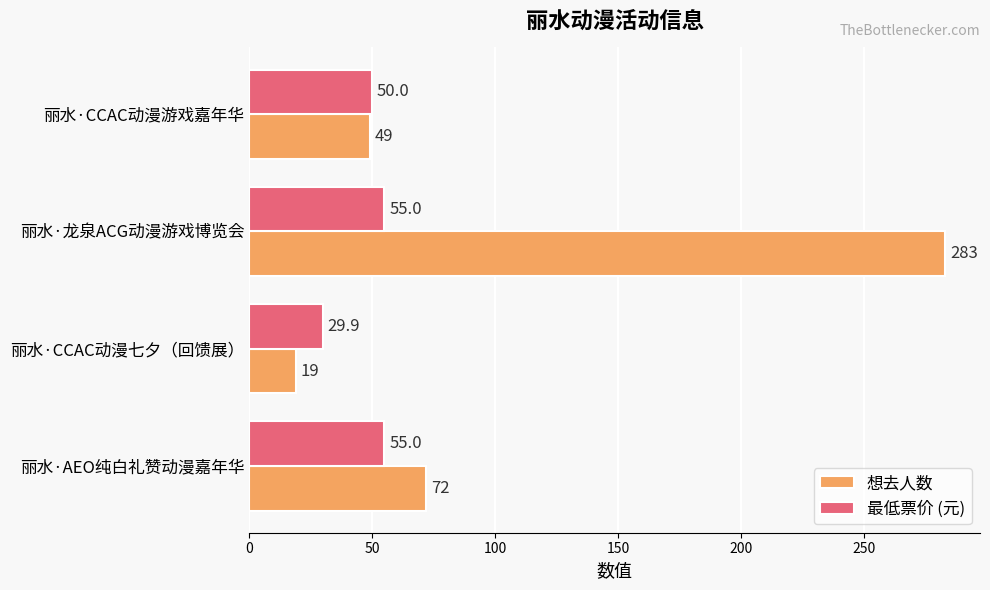

What is the sum of all 想去人数 values?

423.0